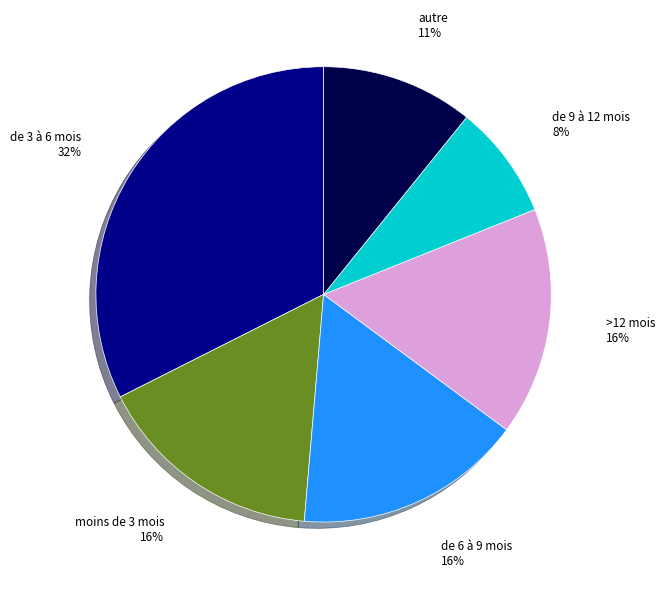

To the nearest percent, what is the average slice percentage?

17%